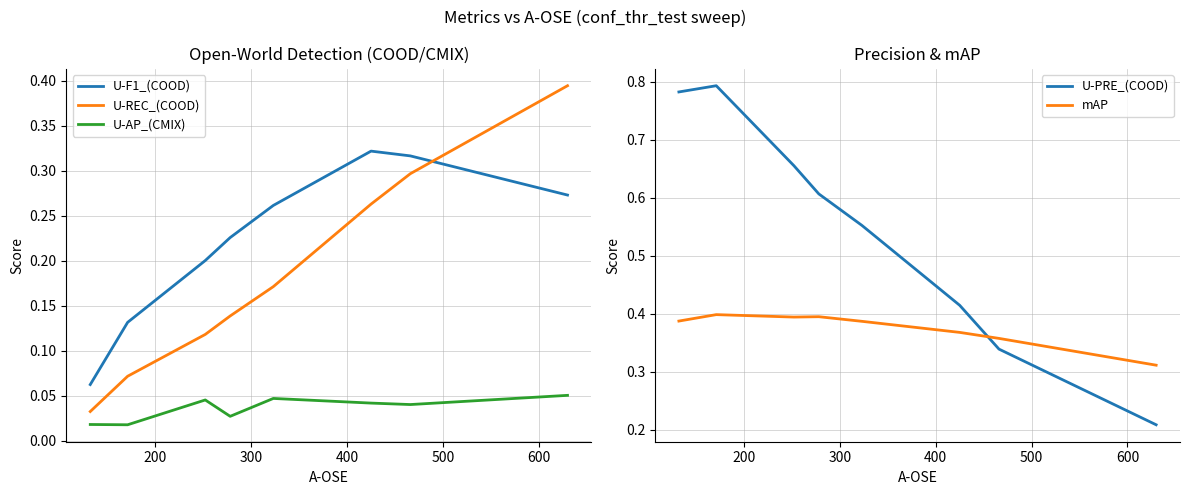

How many times do U-F1_(COOD) and U-REC_(COOD) cross each other?

1